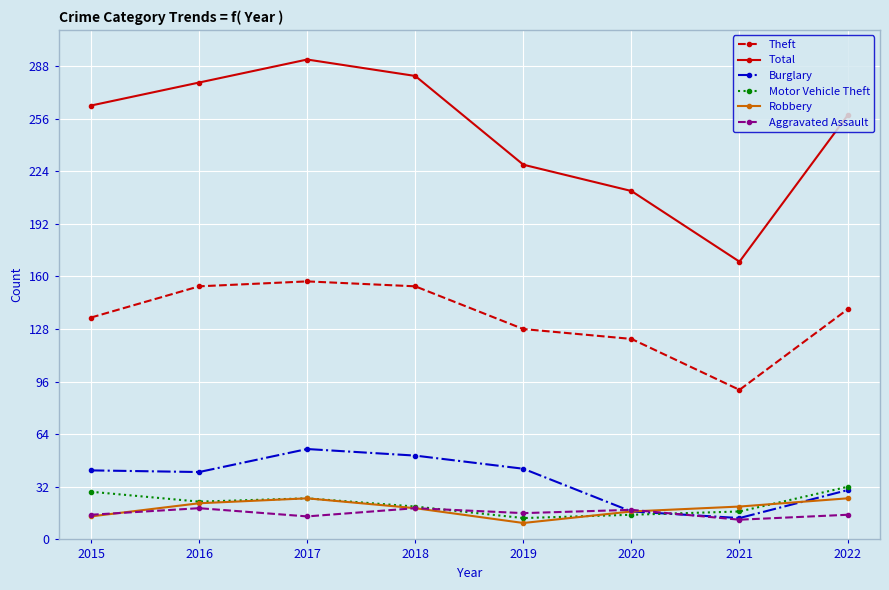

Which series has the largest total across all categories?

Total